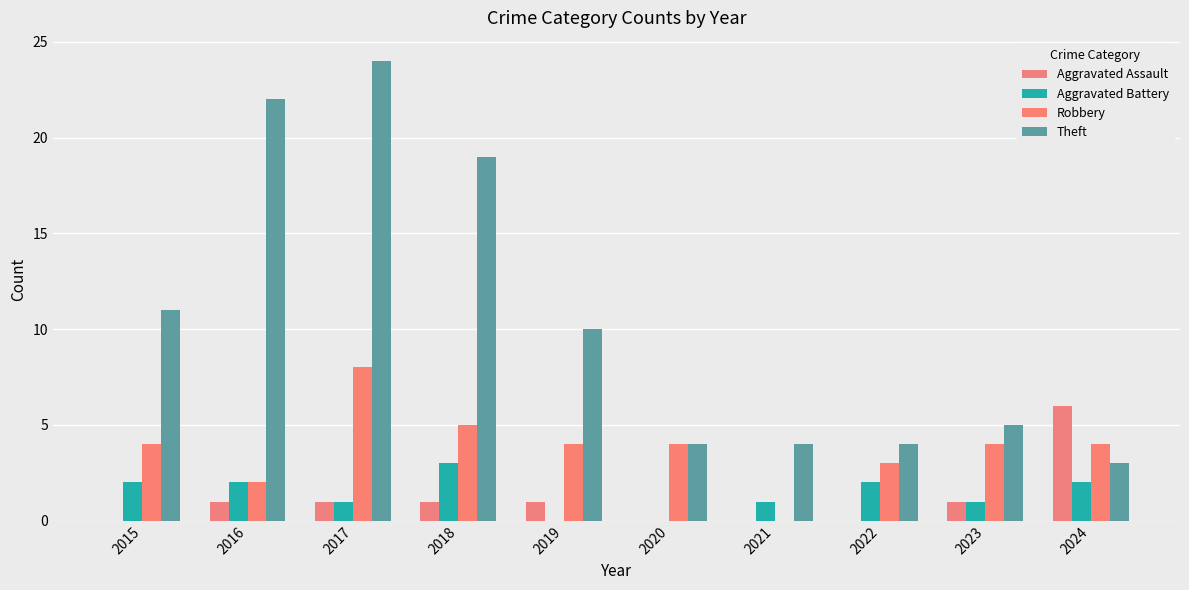

How many Robbery values are between 3 and 4?

6